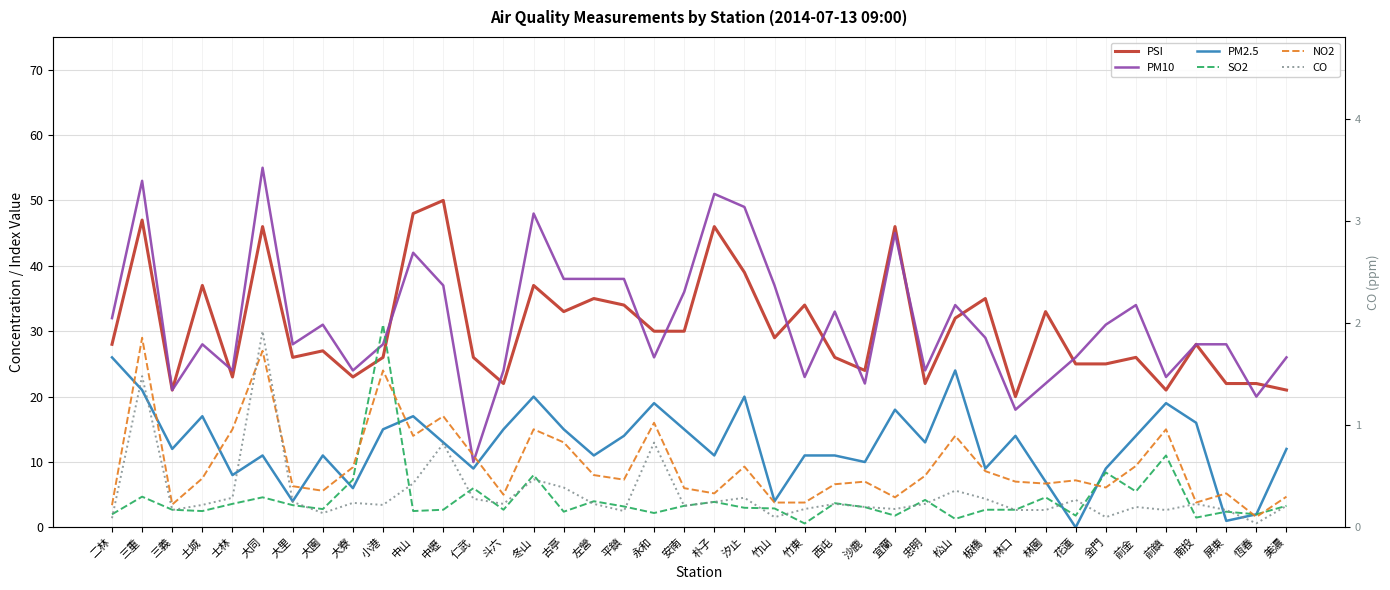

Which category has the highest value in the CO series?

大同